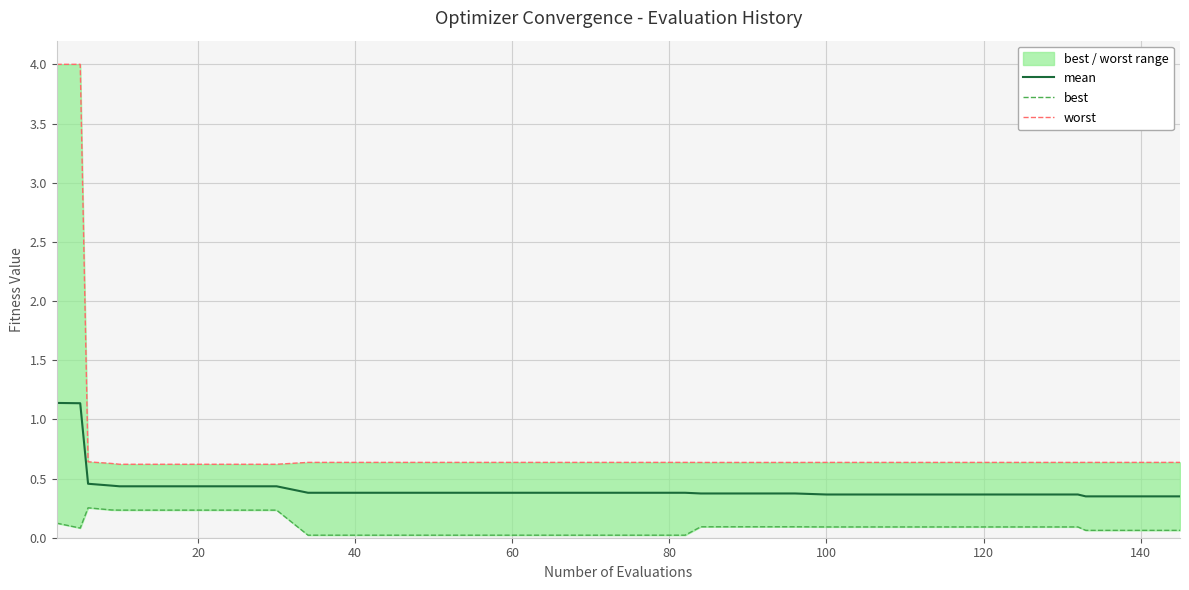

What is the highest value of the mean series?

1.1